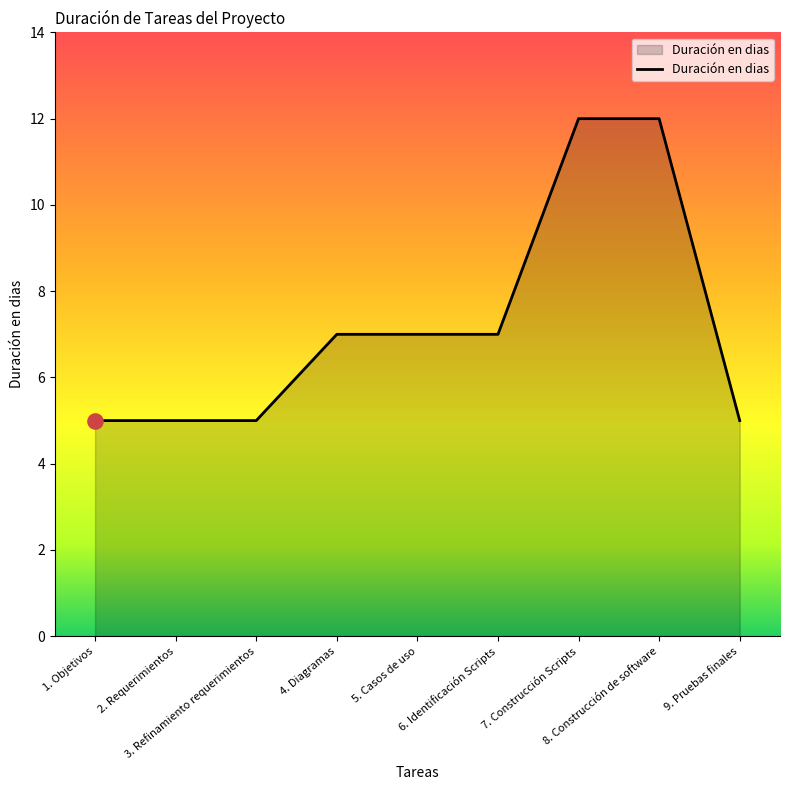

What is the change in value from 4. Diagramas to 9. Pruebas finales?

-2